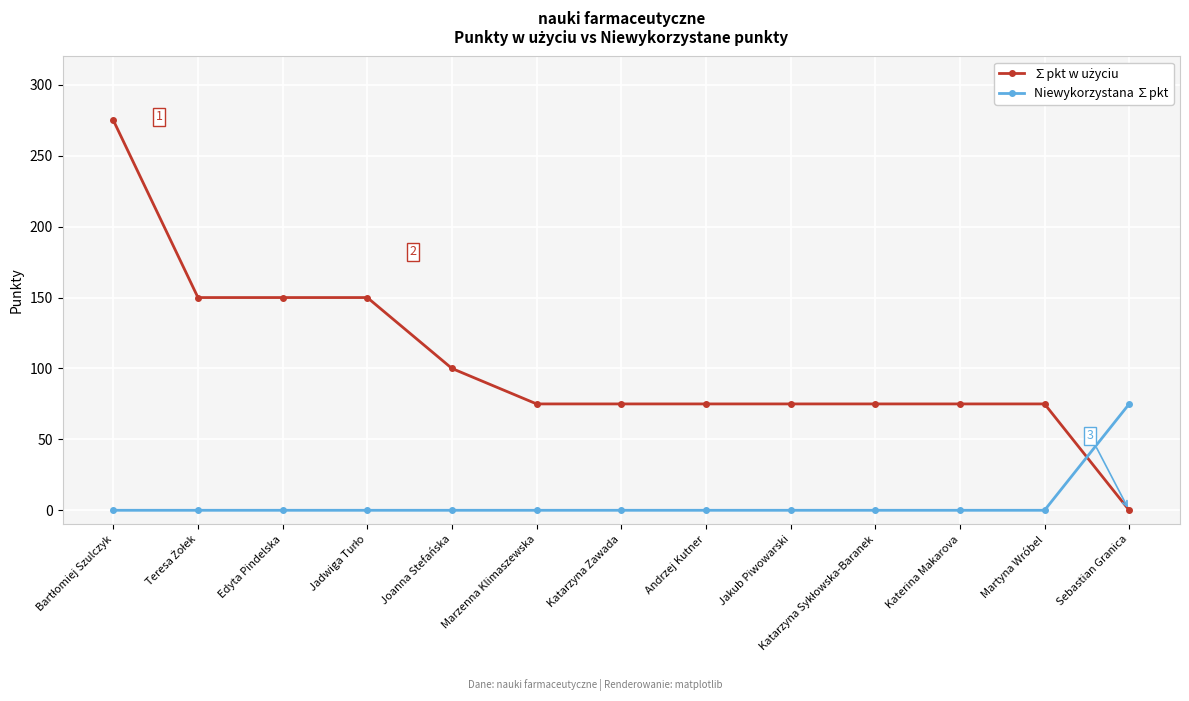

How many series are shown in this chart?

2